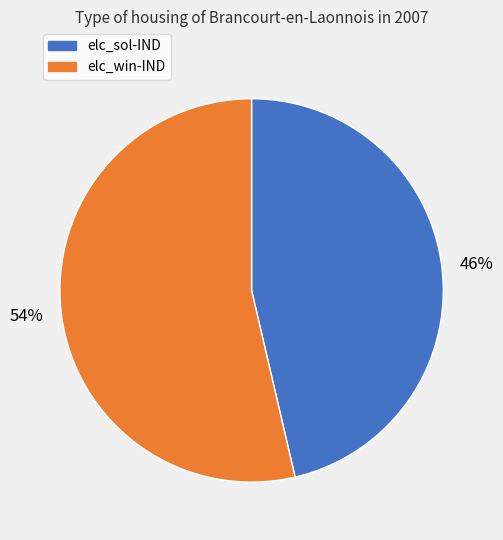

How many segments does this pie chart have?

2